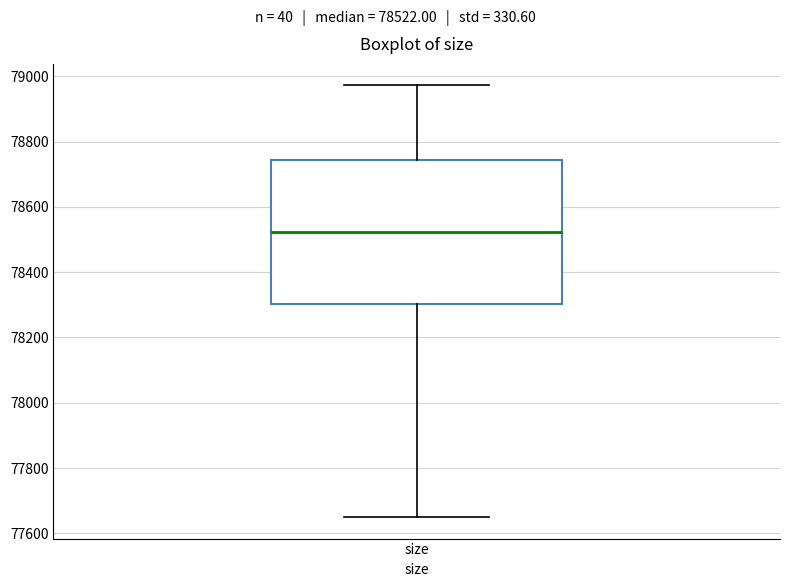

Where is the lower edge of the box for size on the y-axis? The values are not printed on the chart, so give them approximately, as read against the axis.

78300